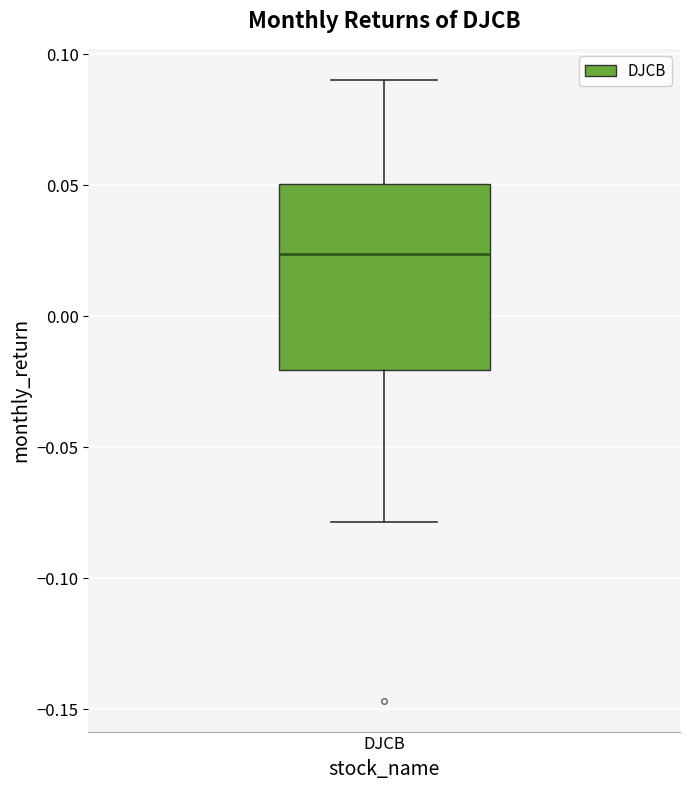

Transcribe this box plot: give where the median line is, the range the box spans, and where the two whiskers end, as read against the y-axis. The values are not printed on the chart, so give them approximately, as read against the axis.

median 0.025, box -0.020 to 0.050, whiskers -0.080 to 0.090